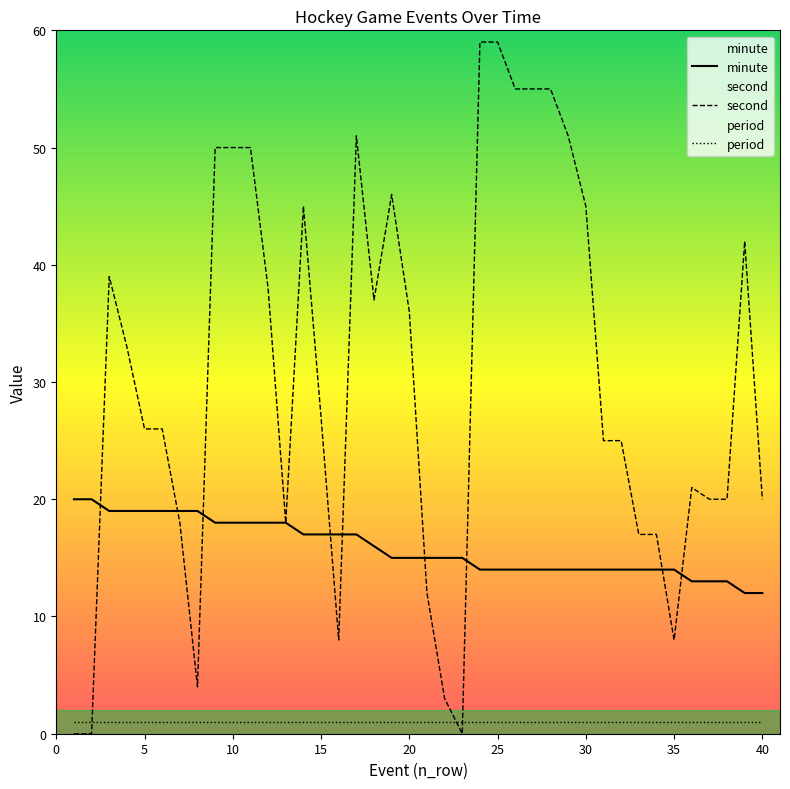

True or false: period and minute cross at least once.

False